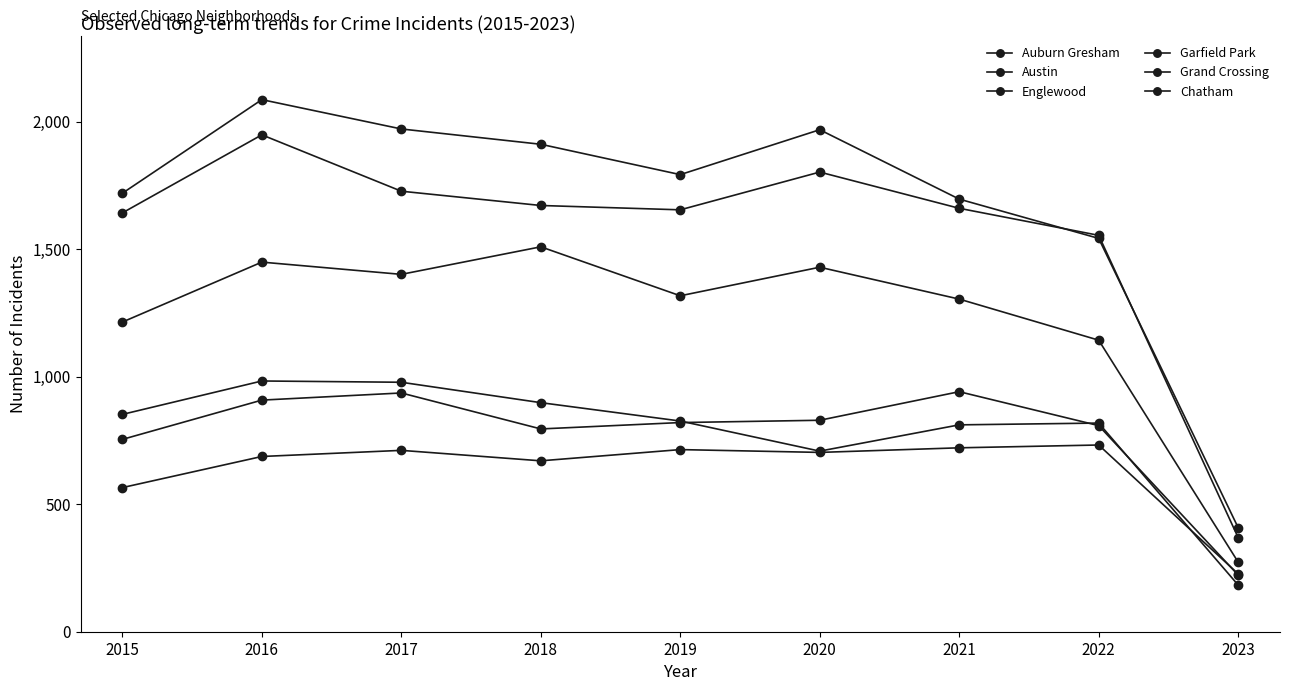

How many values in the Grand Crossing series are below 820?

4